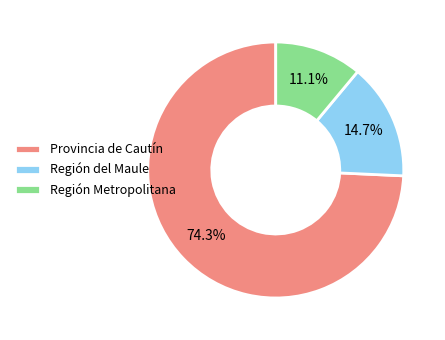

Which has a higher value, Región Metropolitana or Provincia de Cautín?

Provincia de Cautín